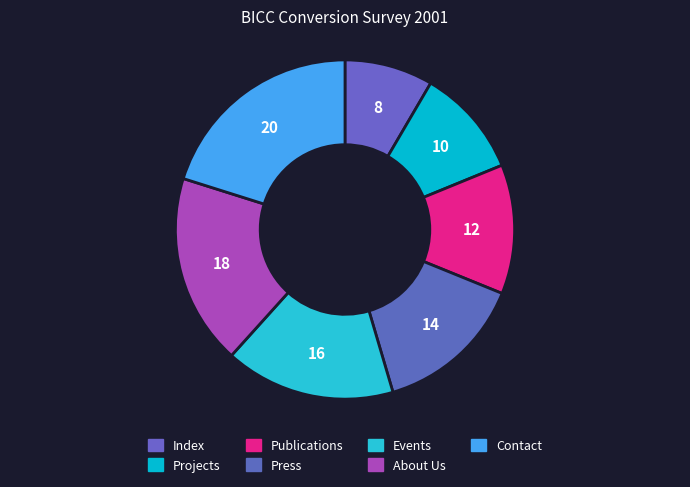

Approximately how many times larger is the value at Publications compared to Press?

0.9